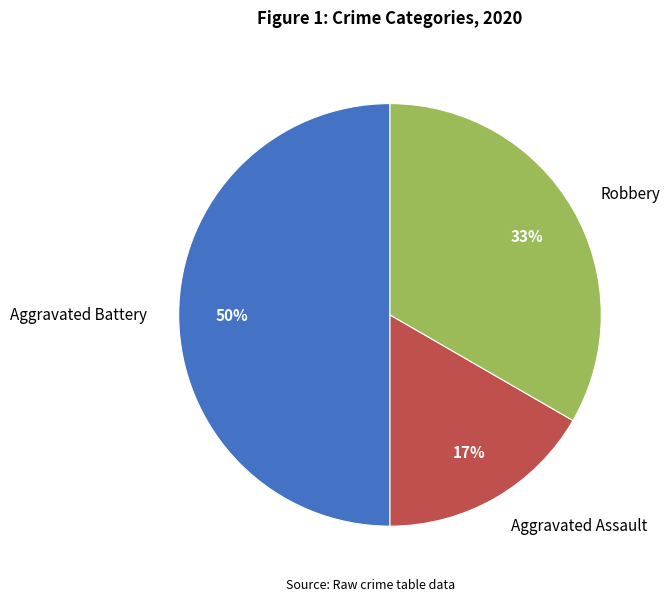

To the nearest percent, what is the combined percentage of Aggravated Battery and Robbery?

83%